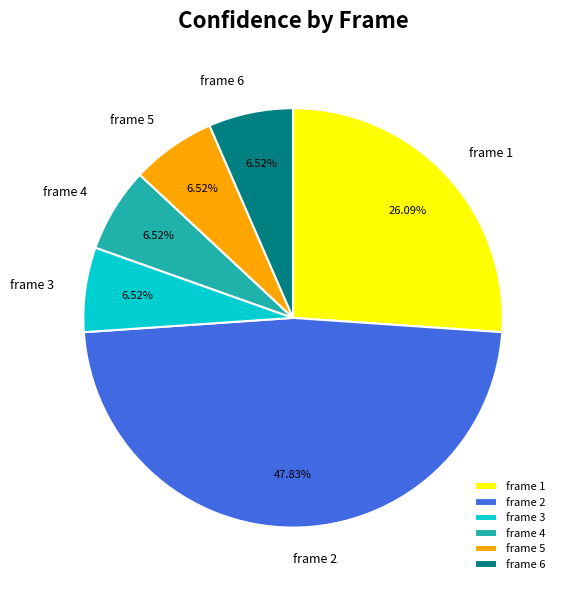

Count the number of slices in the pie.

6